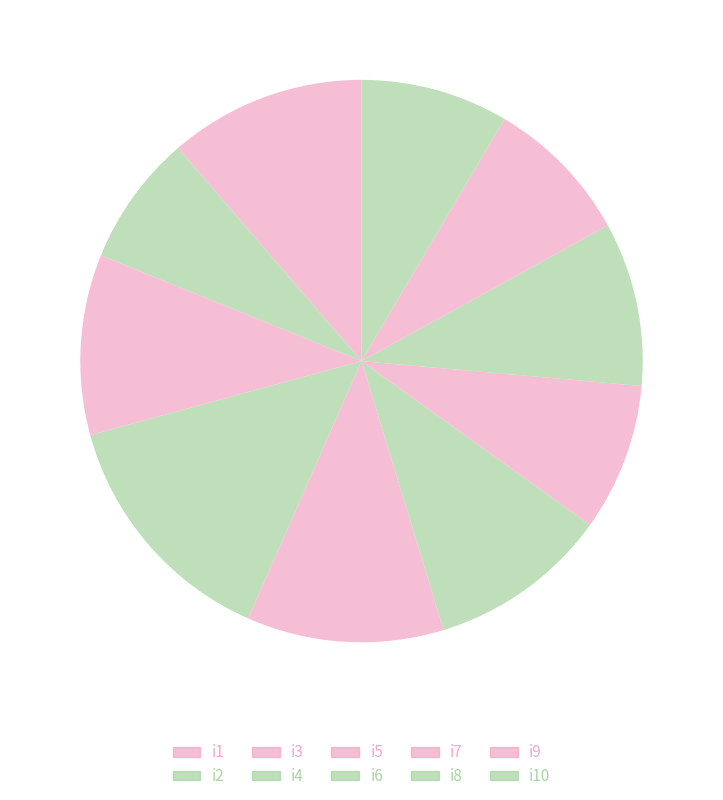

What portion of the pie excludes i4?

85.8%